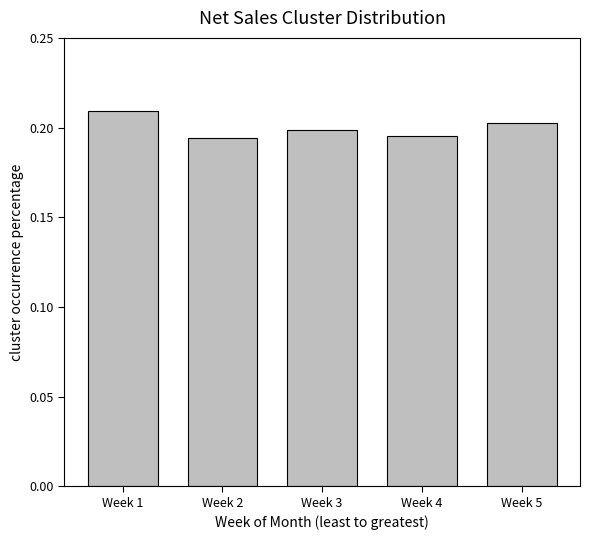

How many values are between 0 and 1?

5